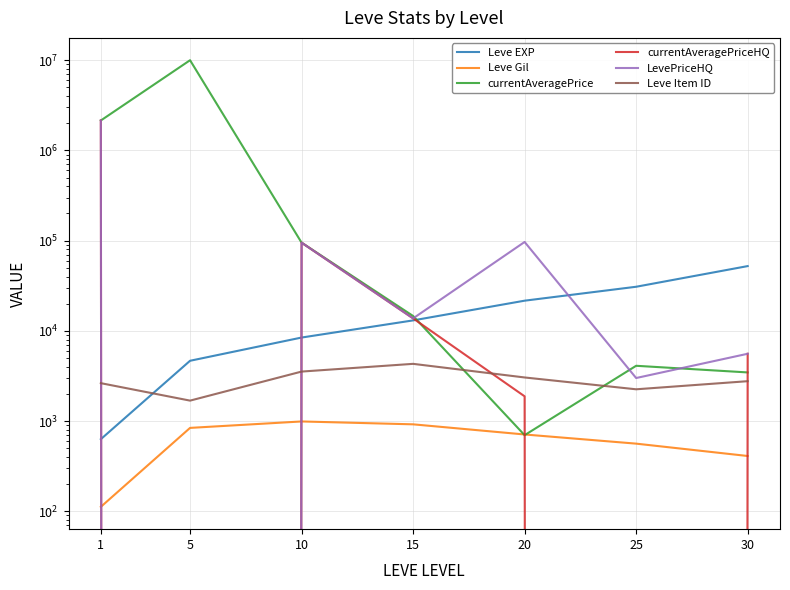

Reading left to right, what are all the values shown in this chart?

Leve EXP: 630.0	4660.0	8430.0	13060.0	21600.0	30820.0	52220.0
Leve Gil: 112.0	840.0	990.0	920.0	710.0	562.0	410.0
currentAveragePrice: 2148033.5	10000000.0	95005.0	14615.7	697.8	4100.0	3460.3
currentAveragePriceHQ: 2148033.5	0.0	95005.0	13744.4	1880.0	0.0	5572.5
LevePriceHQ: 2148033.5	0.0	95005.0	13744.4	96684.7	3000.0	5572.5
Leve Item ID: 2631.0	1685.0	3537.0	4308.0	3043.0	2250.0	2767.0